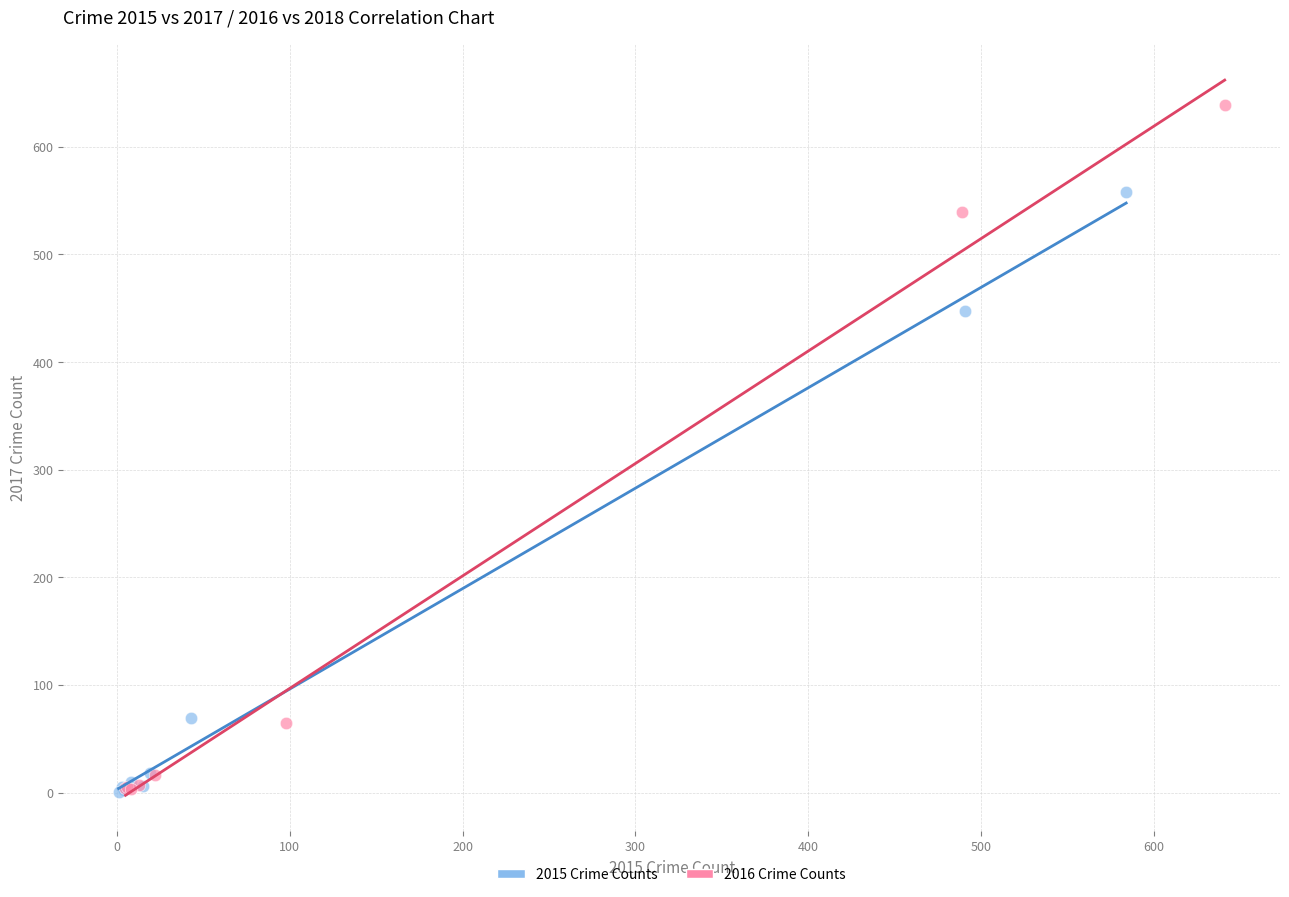

Which series contains the highest Y value?

2016 Crime Counts